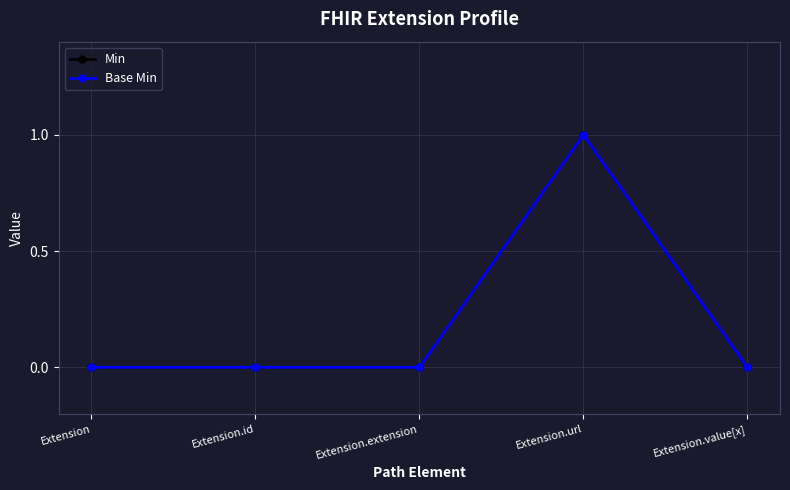

Is this an area chart (filled region under the line)?

No